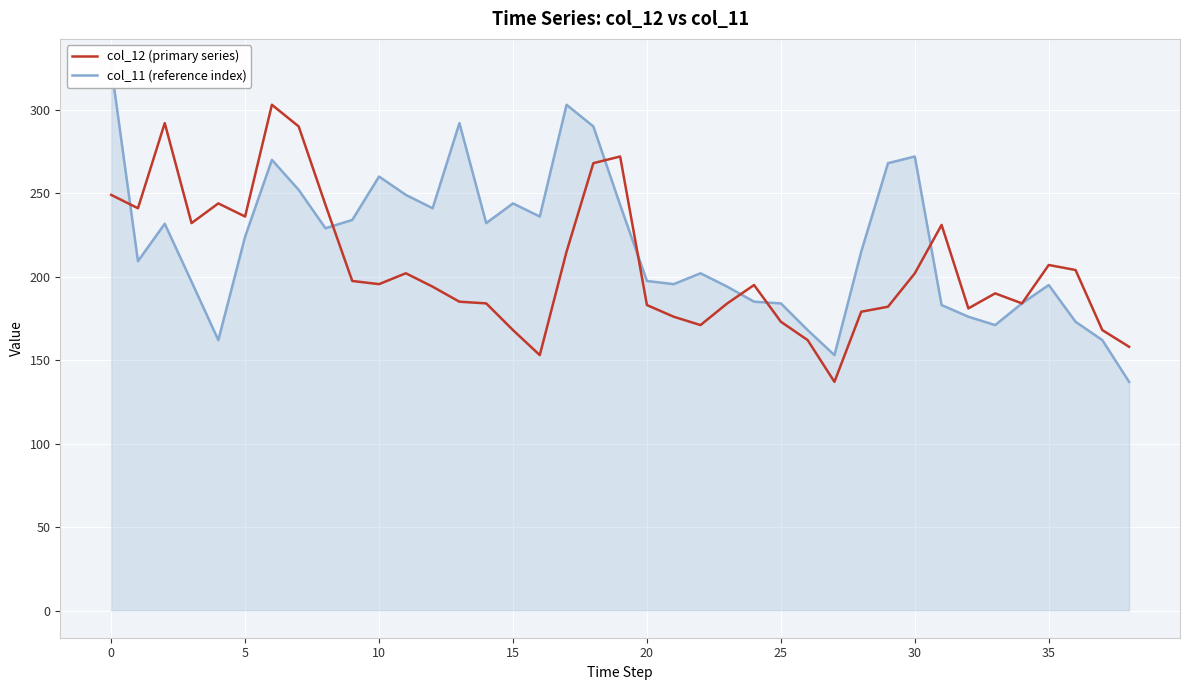

What is the sum of the col_12 (primary series) values at 36 and 15?

372.0